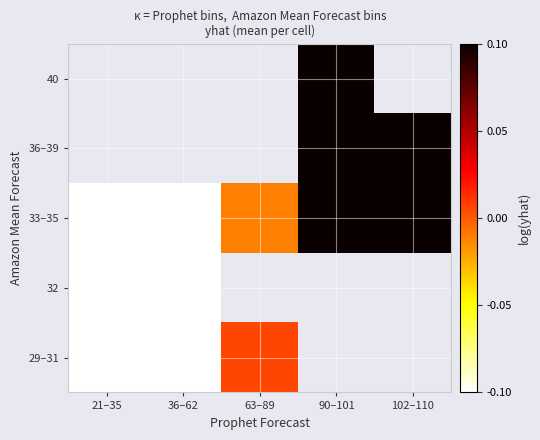

At how many categories does at least one series exceed 0?

3